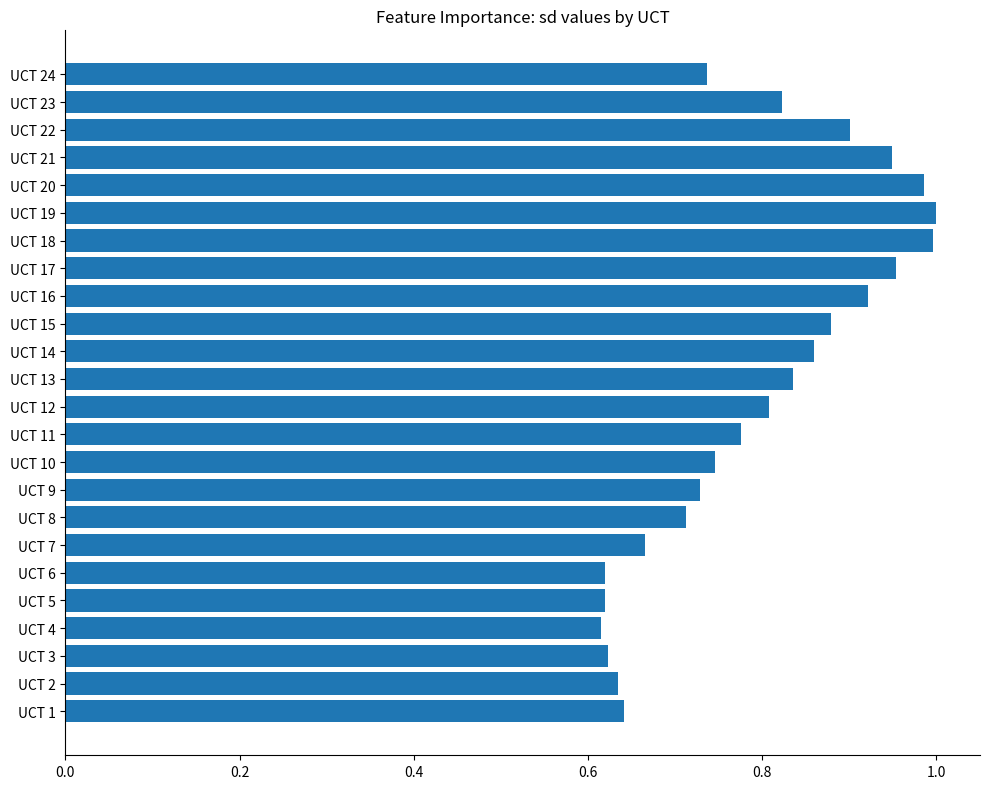

Is it true that the value at UCT 19 is 1.0?

True